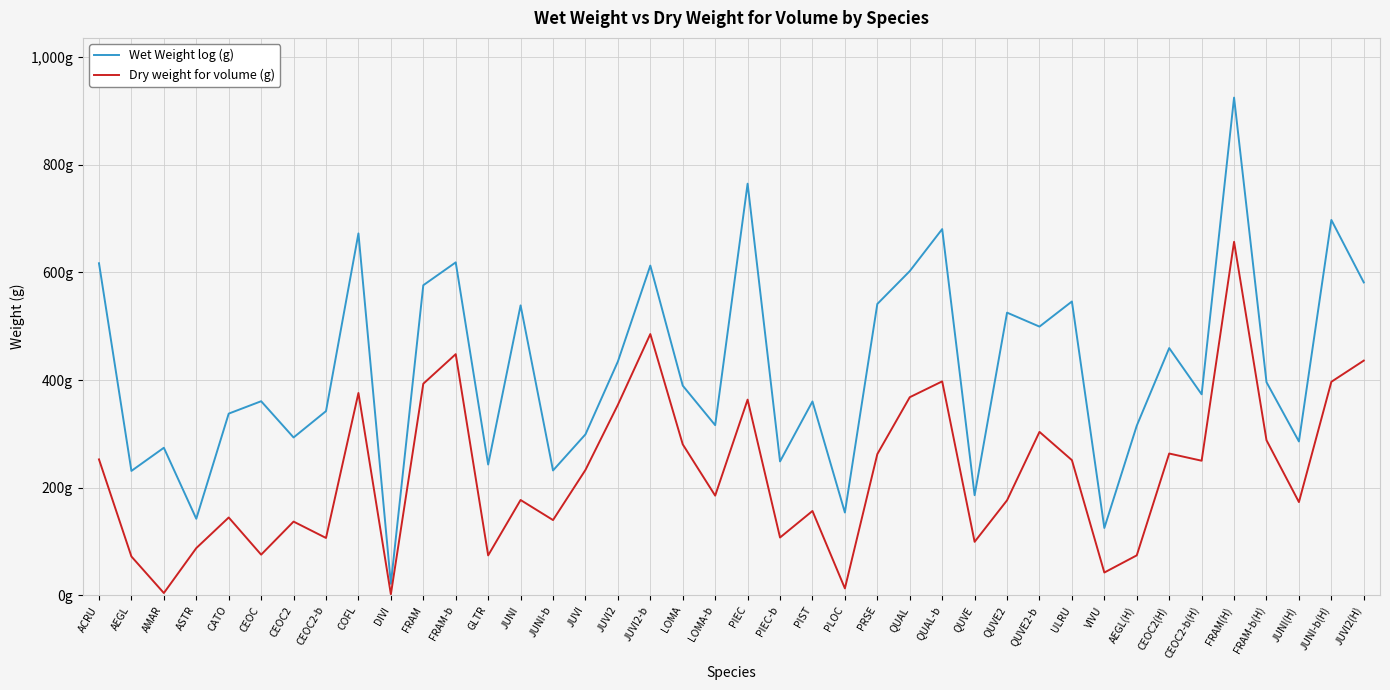

What is the total value across all series at PLOC?

166.9